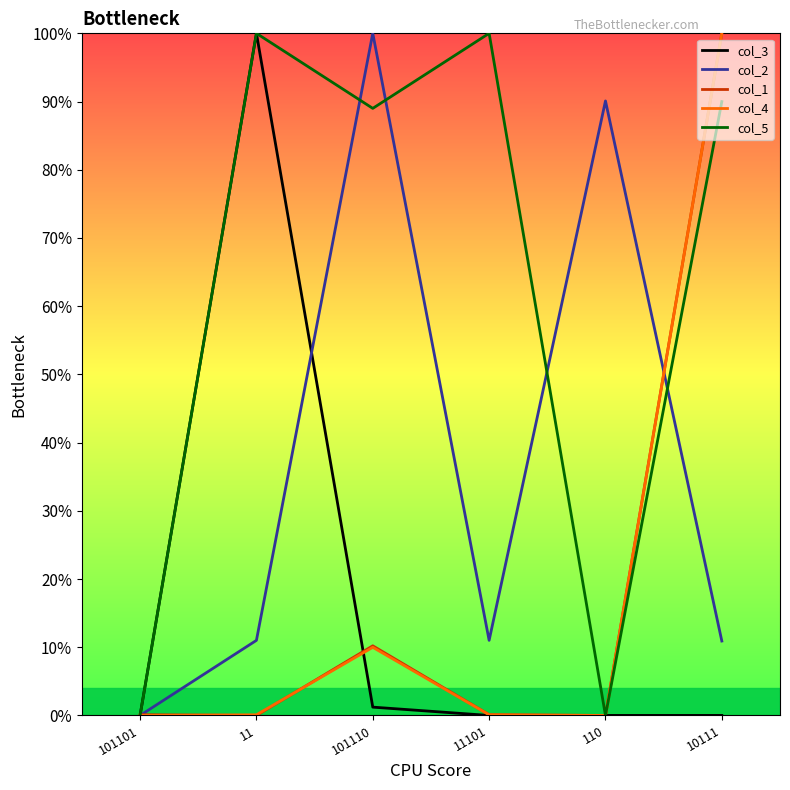

Which series changed the most between 110 and 10111?

col_1